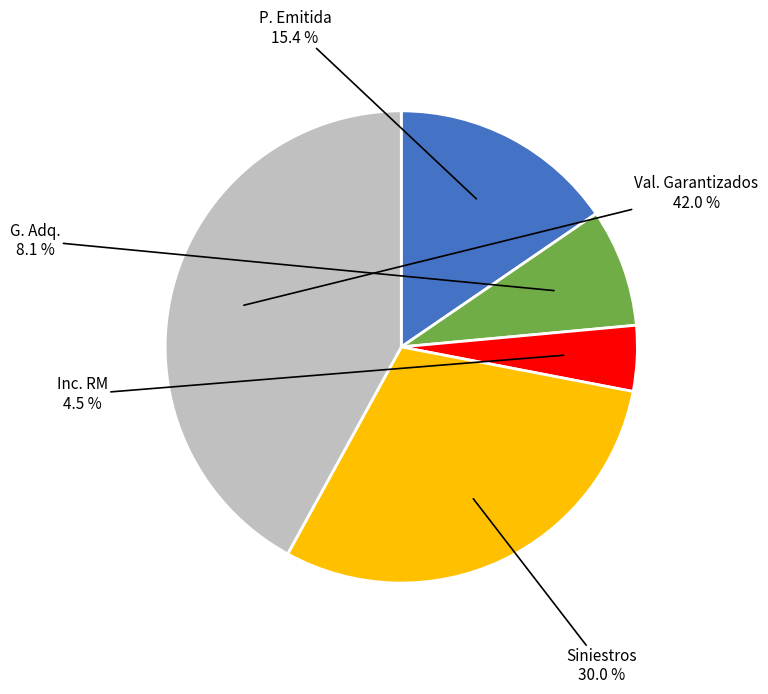

Does any single category account for the majority?

No